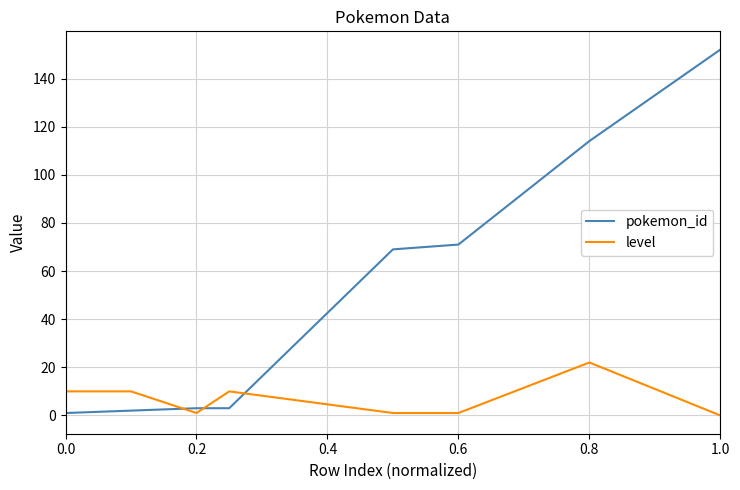

What is the difference between the maximum and minimum values in the pokemon_id series?

151